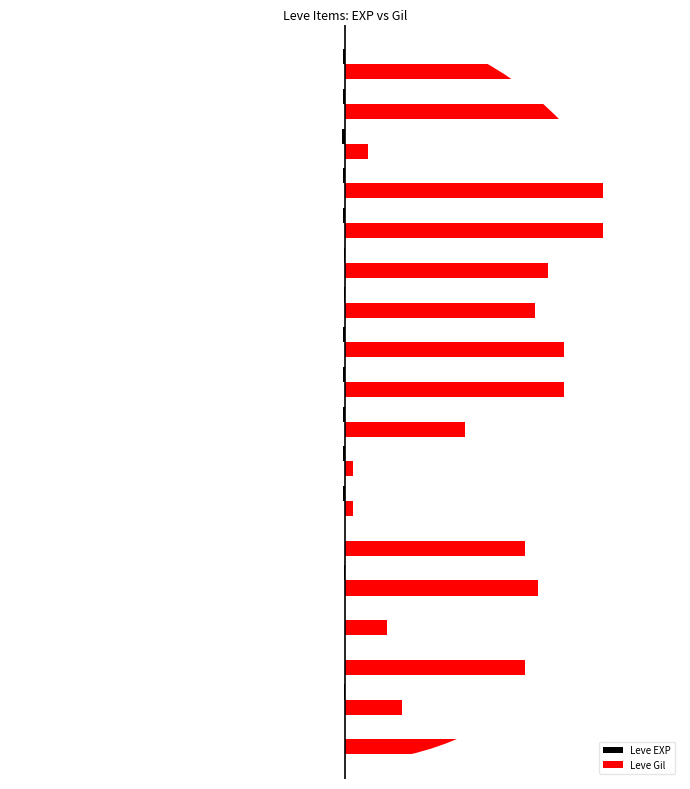

What is the average value of the Leve EXP series?

-5